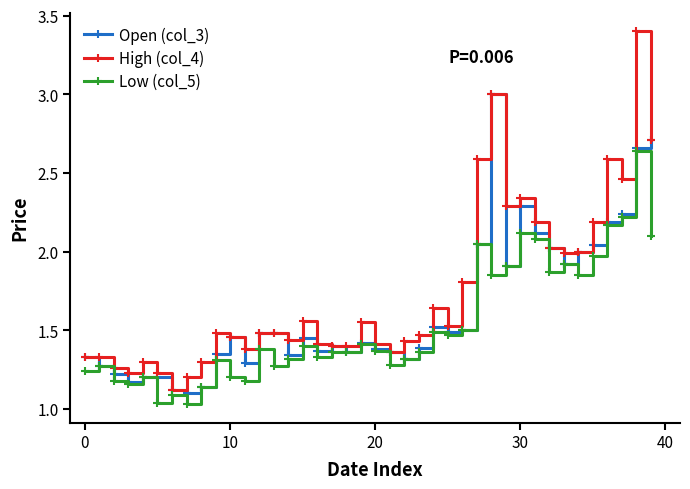

List the series in order of their peak value, lowest first.

Low (col_5), Open (col_3), High (col_4)